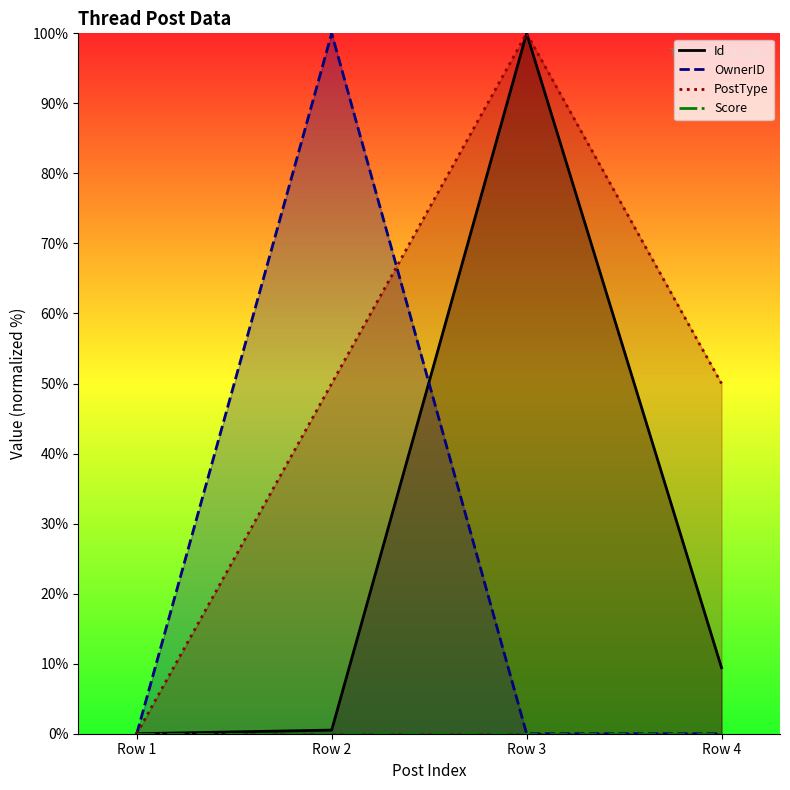

How many lines are shown in the chart?

4